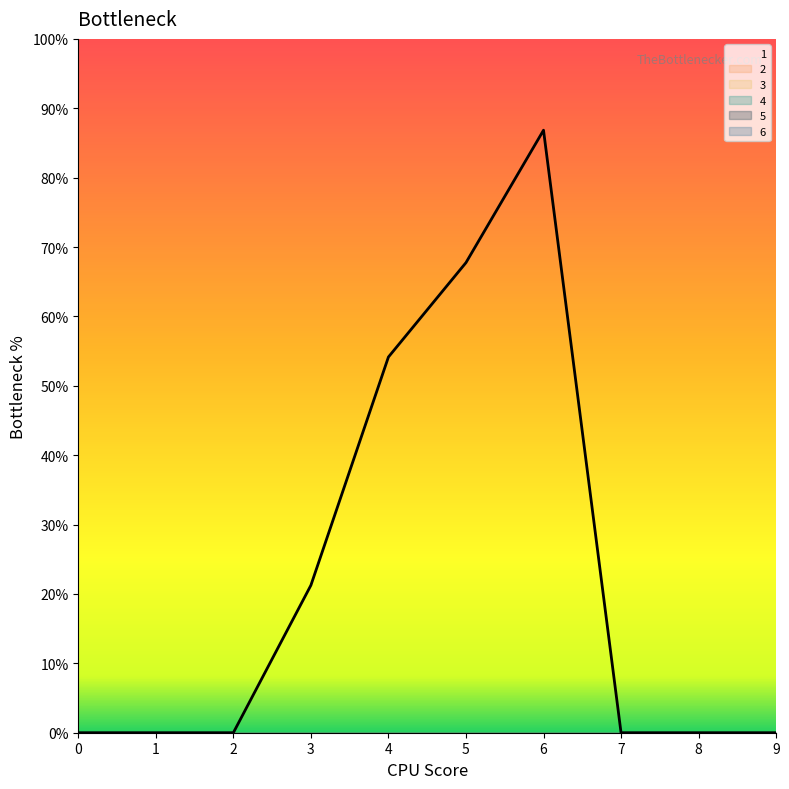

Which category has the highest value in the 1 series?

6